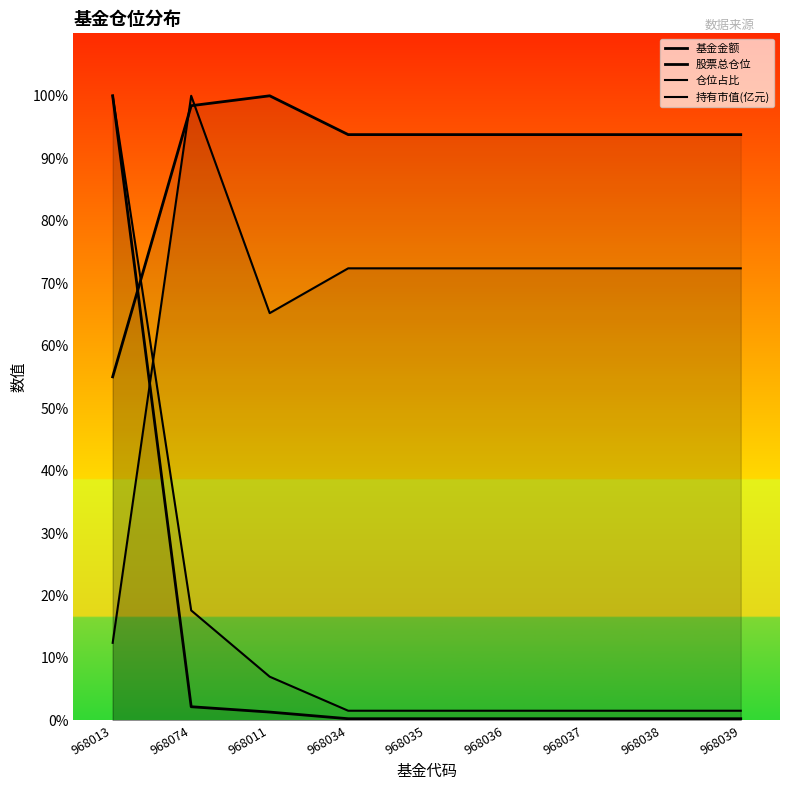

How many distinct data groups are displayed?

4